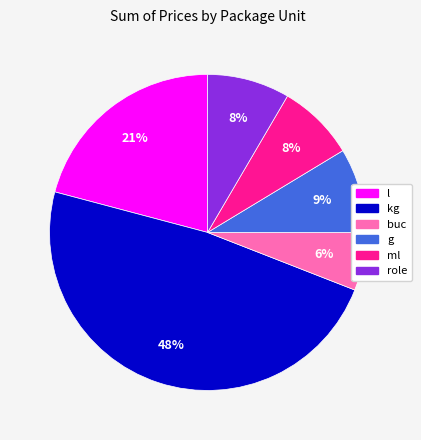

To the nearest percent, what is the difference between the largest and smallest slice percentages?

42%